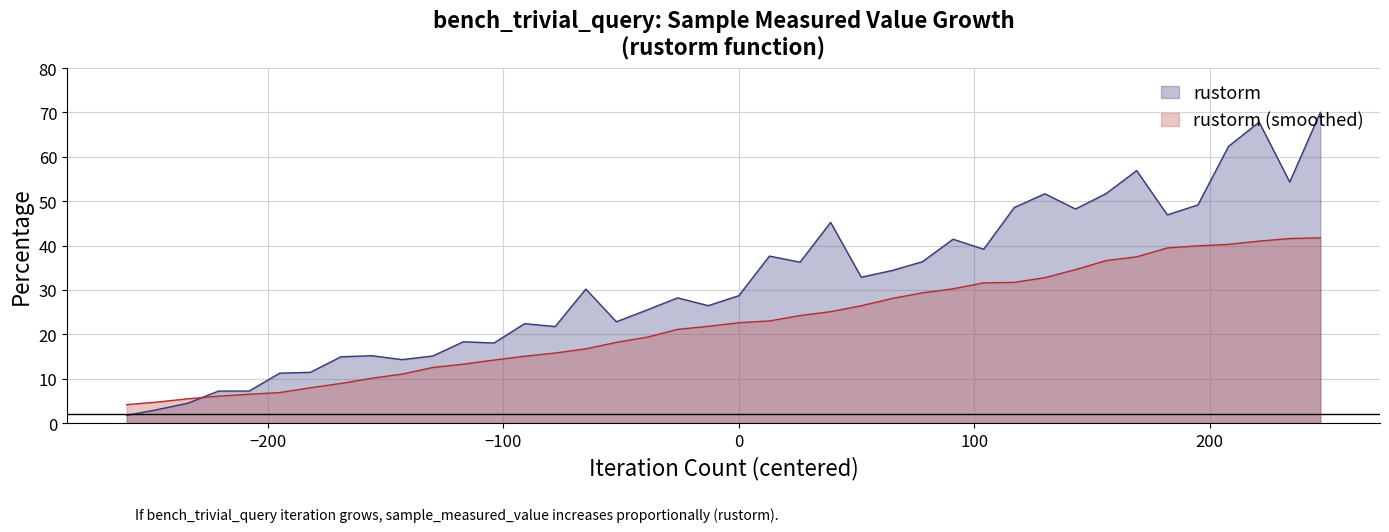

Reading left to right, extract all data points from this chart.

1.7	3.0	4.5	7.2	7.2	11.2	11.4	14.9	15.2	14.3	15.1	18.3	18.0	22.4	21.7	30.2	22.8	25.5	28.2	26.5	28.7	37.6	36.3	45.2	32.9	34.4	36.4	41.4	39.2	48.6	51.7	48.2	51.7	56.9	46.9	49.2	62.3	67.8	54.3	70.0